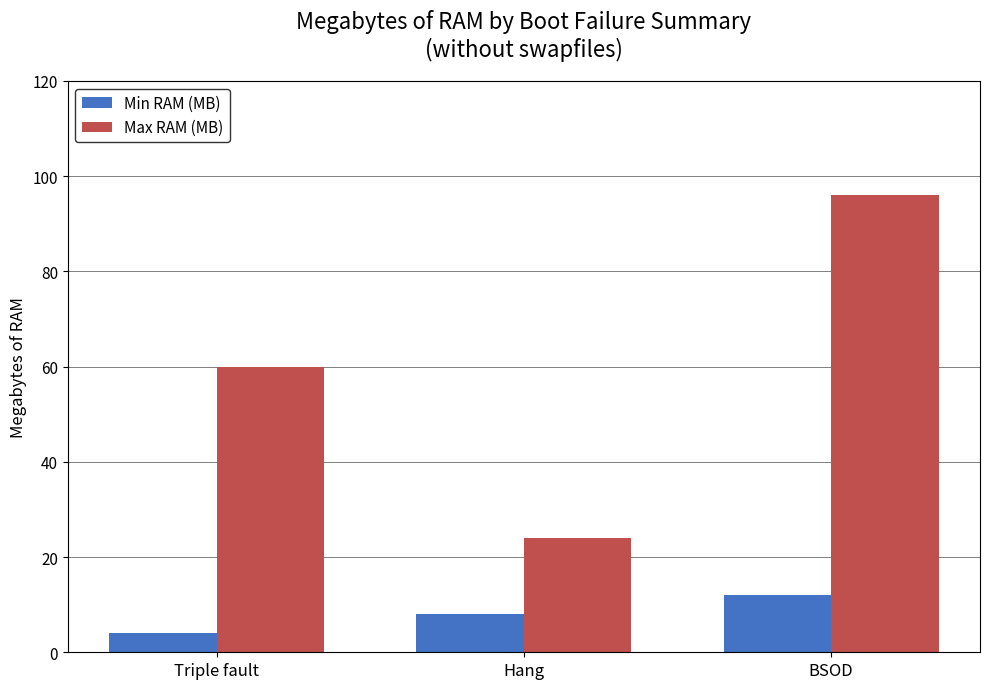

Count the number of data series in this chart.

2